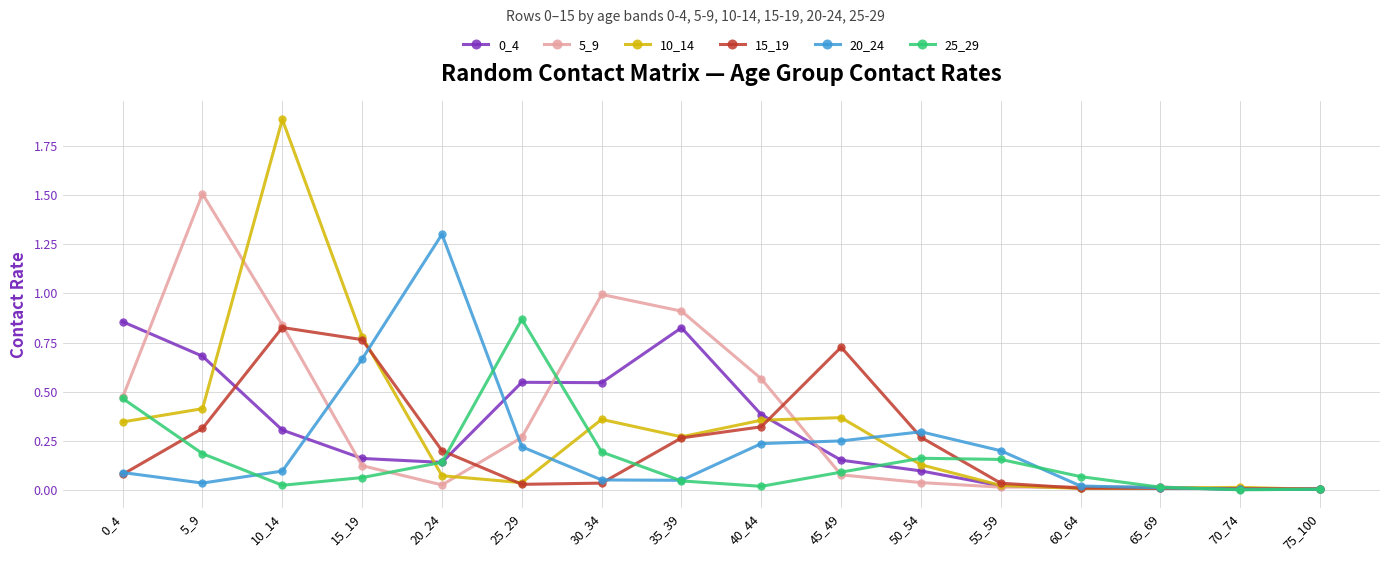

Count the number of data series in this chart.

6